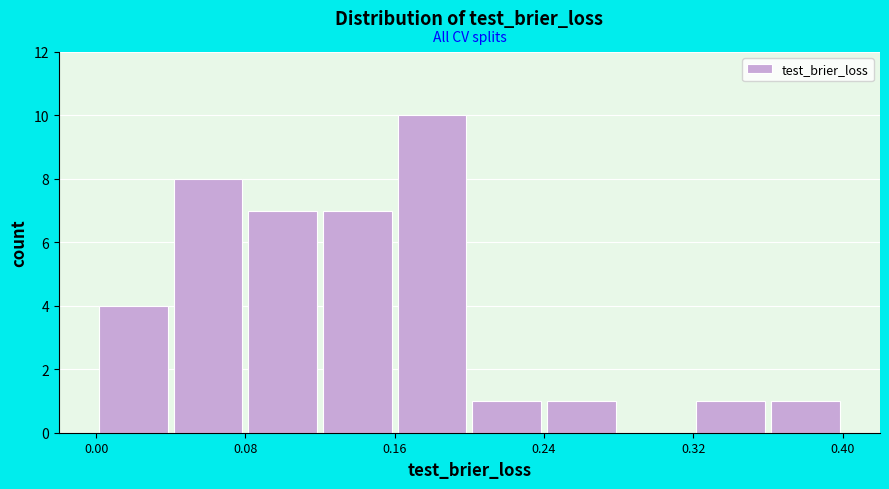

Reading left to right, transcribe this chart: for each bar, give the range it covers on the x-axis and its height. The values are not printed on the chart, so give them approximately, as read against the axis.

0.00 to 0.04: 4
0.04 to 0.08: 8
0.08 to 0.12: 7
0.12 to 0.16: 7
0.16 to 0.20: 10
0.20 to 0.24: 1
0.24 to 0.28: 1
0.28 to 0.32: 0
0.32 to 0.36: 1
0.36 to 0.40: 1